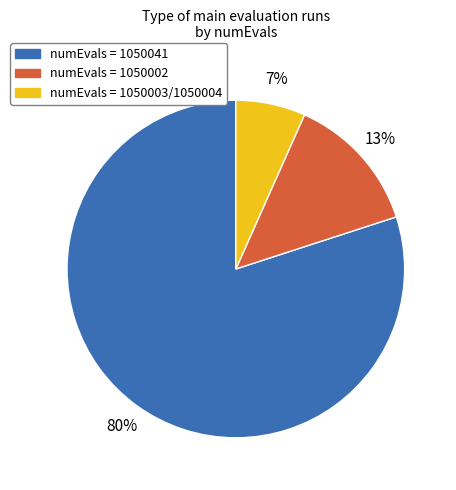

Does any single category account for the majority?

Yes